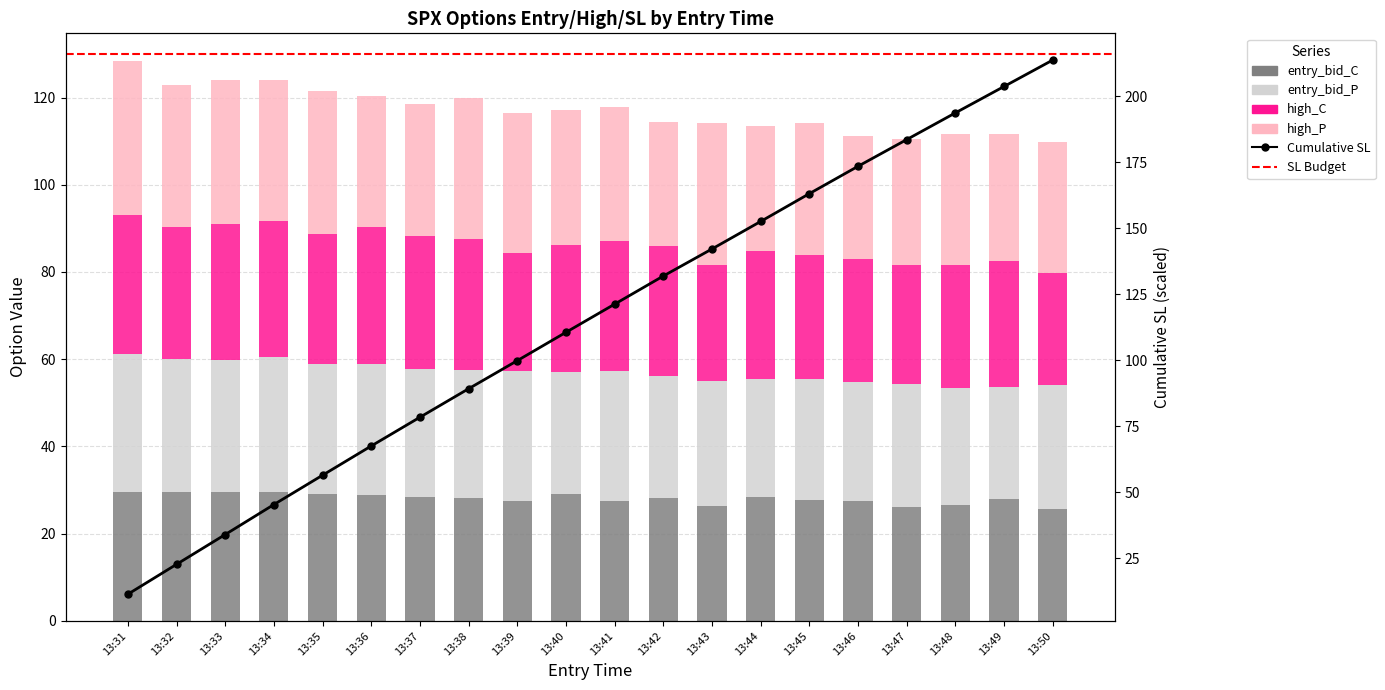

What is the difference between the entry_bid_C values at 13:44 and 13:45?

0.6